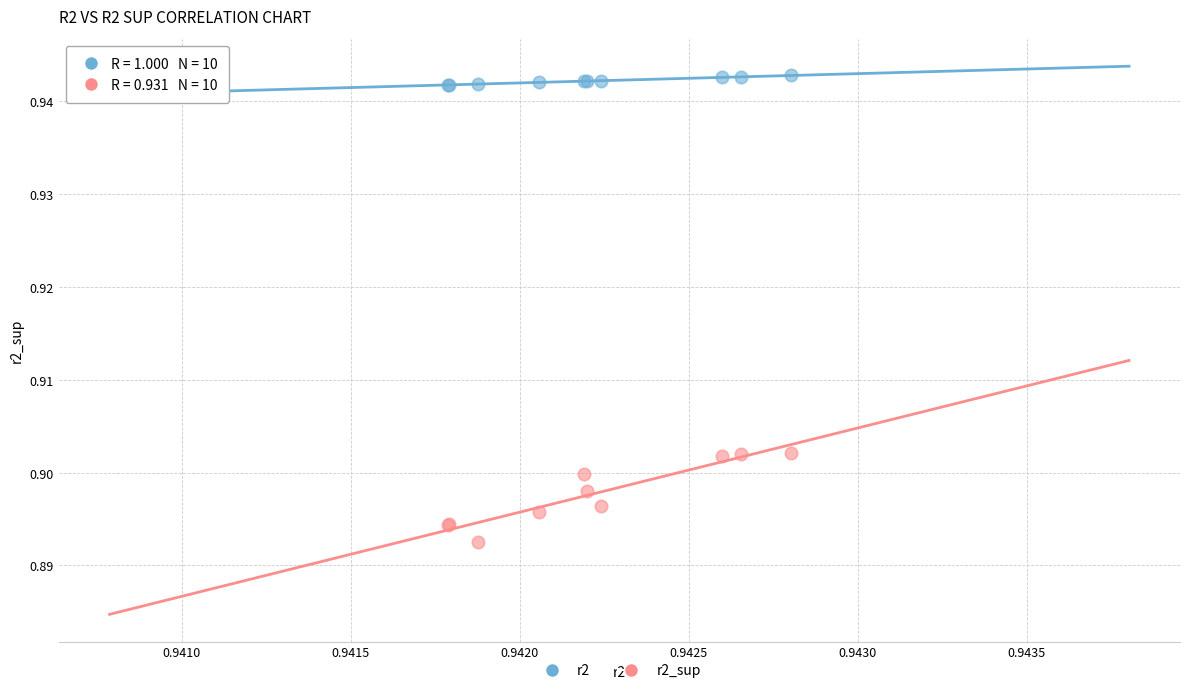

Which series has the largest Y range (max minus min)?

r2_sup